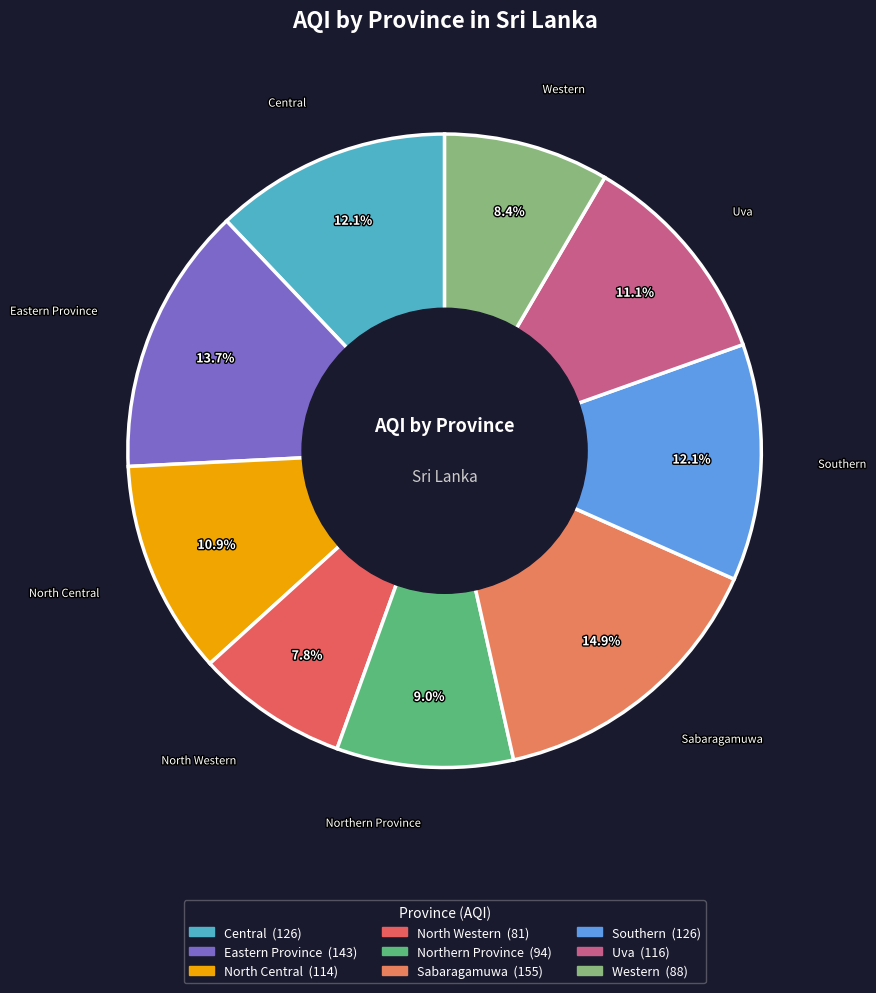

How many segments does this pie chart have?

9